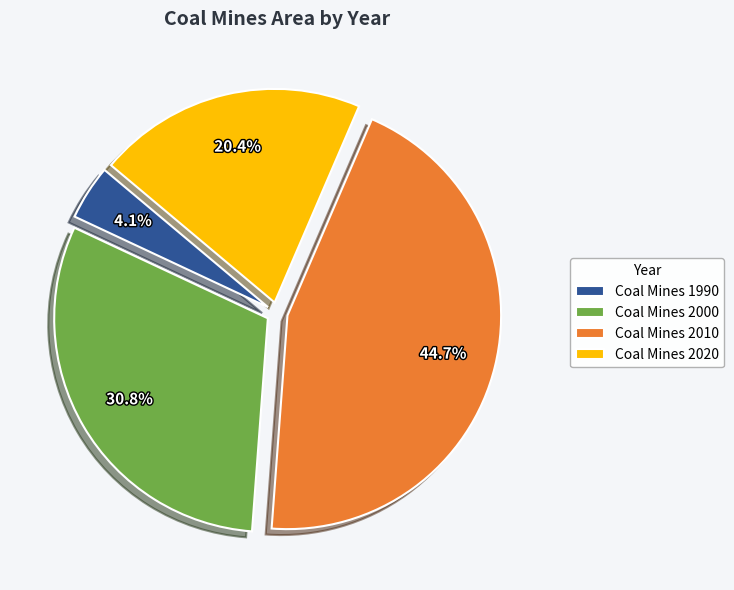

How many segments does this pie chart have?

4